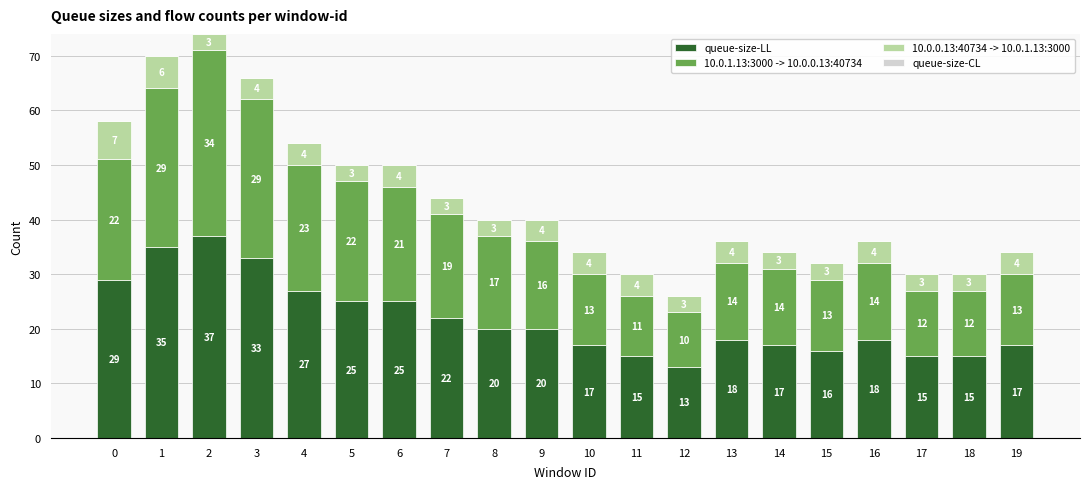

At which category is the sum across all series the highest?

2